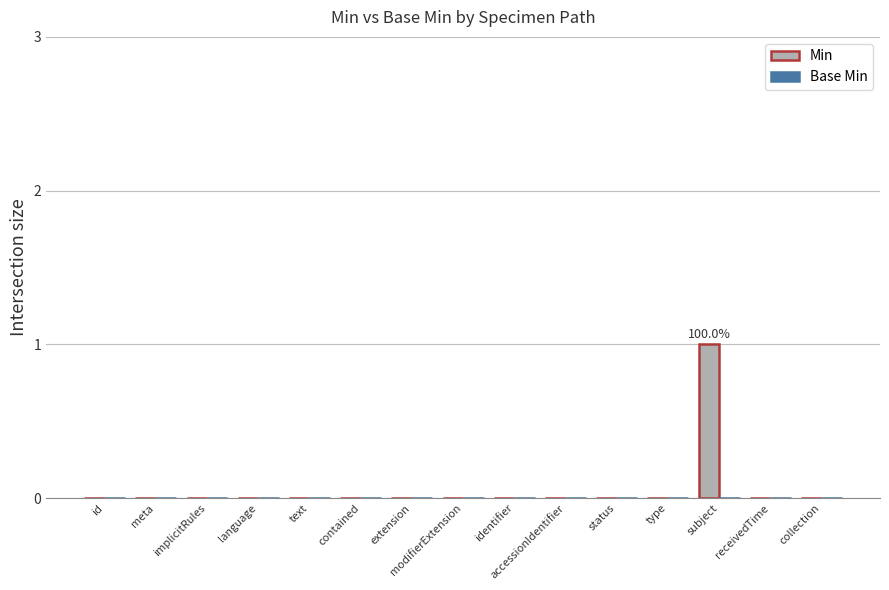

At which category does the chart reach its peak across all series?

subject